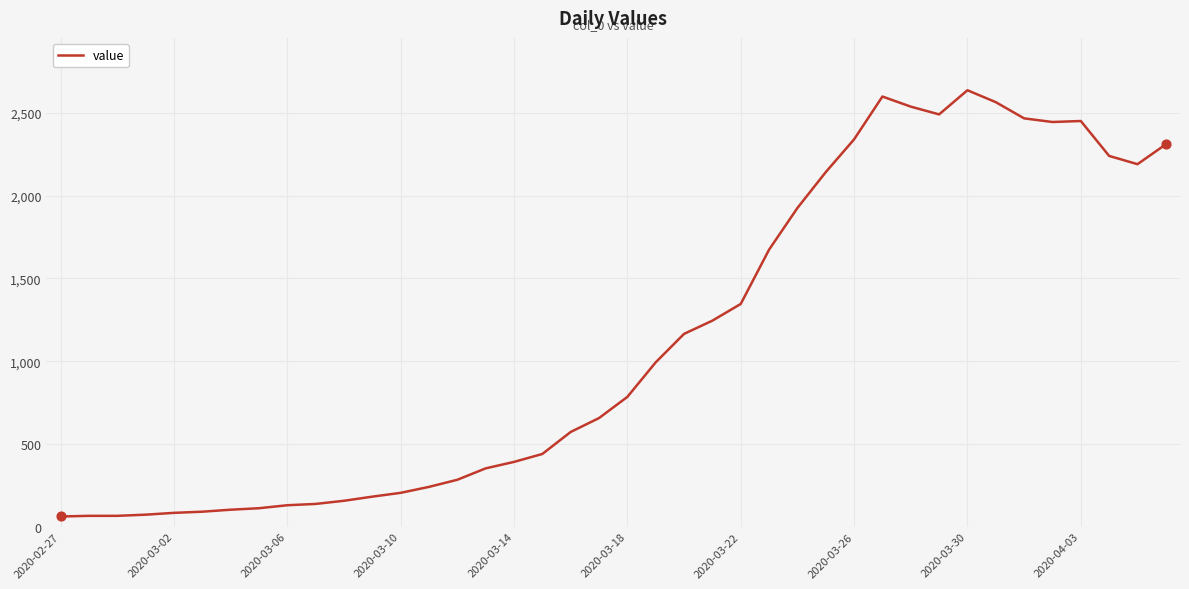

What is the minimum value shown in the chart?

61